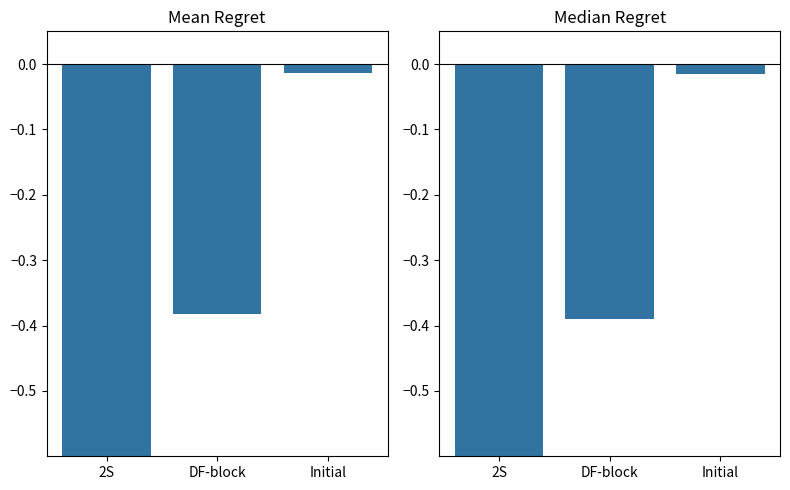

Which series has the largest range (max minus min)?

Mean Regret